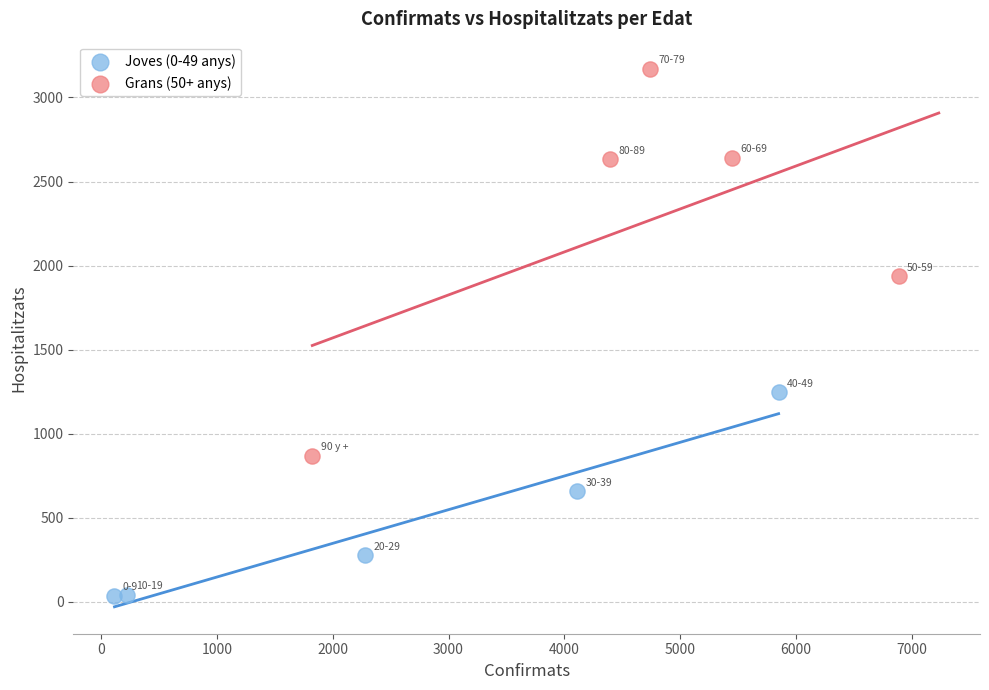

What are all the series names shown in the legend?

Joves (0-49 anys), Grans (50+ anys)